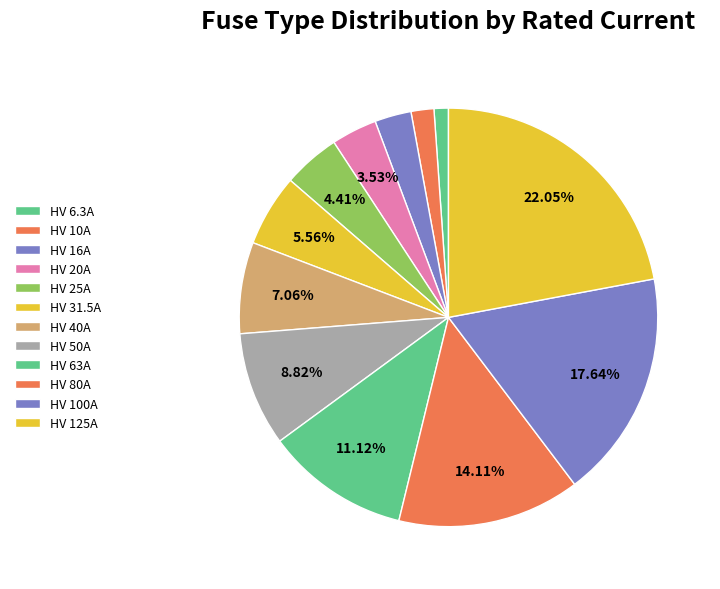

Does HV 80A represent more than half of the total?

No